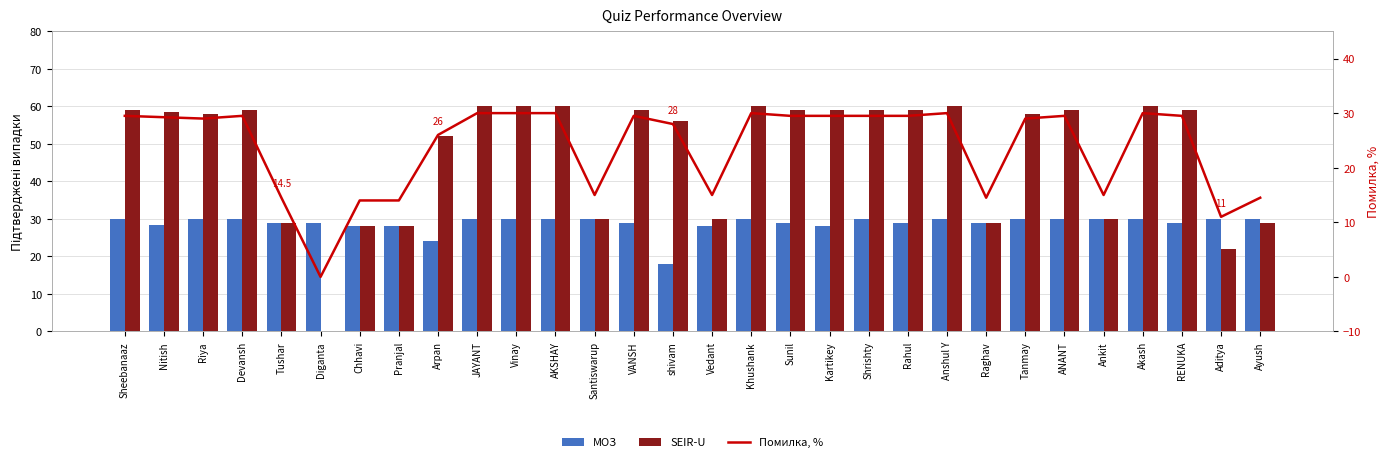

Reading left to right, extract all data points from this chart.

МОЗ: Sheebanaaz=30.0	Nitish=28.5	Riya=30.0	Devansh=30.0	Tushar=29.0	Diganta=29.0	Chhavi=28.0	Pranjal=28.0	Arpan=24.0	JAYANT=30.0	Vinay=30.0	AKSHAY=30.0	Santiswarup=30.0	VANSH=29.0	shivam=18.0	Vedant=28.0	Khushank=30.0	Sunil=29.0	Kartikey=28.0	Shrishty=30.0	Rahul=29.0	Anshul Y=30.0	Raghav=29.0	Tanmay=30.0	ANANT=30.0	Ankit=30.0	Akash=30.0	RENUKA=29.0	Aditya=30.0	Ayush=30.0
SEIR-U: Sheebanaaz=59.0	Nitish=58.5	Riya=58.0	Devansh=59.0	Tushar=29.0	Diganta=0.0	Chhavi=28.0	Pranjal=28.0	Arpan=52.0	JAYANT=60.0	Vinay=60.0	AKSHAY=60.0	Santiswarup=30.0	VANSH=59.0	shivam=56.0	Vedant=30.0	Khushank=60.0	Sunil=59.0	Kartikey=59.0	Shrishty=59.0	Rahul=59.0	Anshul Y=60.0	Raghav=29.0	Tanmay=58.0	ANANT=59.0	Ankit=30.0	Akash=60.0	RENUKA=59.0	Aditya=22.0	Ayush=29.0
Помилка, %: Sheebanaaz=29.5	Nitish=29.2	Riya=29.0	Devansh=29.5	Tushar=14.5	Diganta=0.0	Chhavi=14.0	Pranjal=14.0	Arpan=26.0	JAYANT=30.0	Vinay=30.0	AKSHAY=30.0	Santiswarup=15.0	VANSH=29.5	shivam=28.0	Vedant=15.0	Khushank=30.0	Sunil=29.5	Kartikey=29.5	Shrishty=29.5	Rahul=29.5	Anshul Y=30.0	Raghav=14.5	Tanmay=29.0	ANANT=29.5	Ankit=15.0	Akash=30.0	RENUKA=29.5	Aditya=11.0	Ayush=14.5